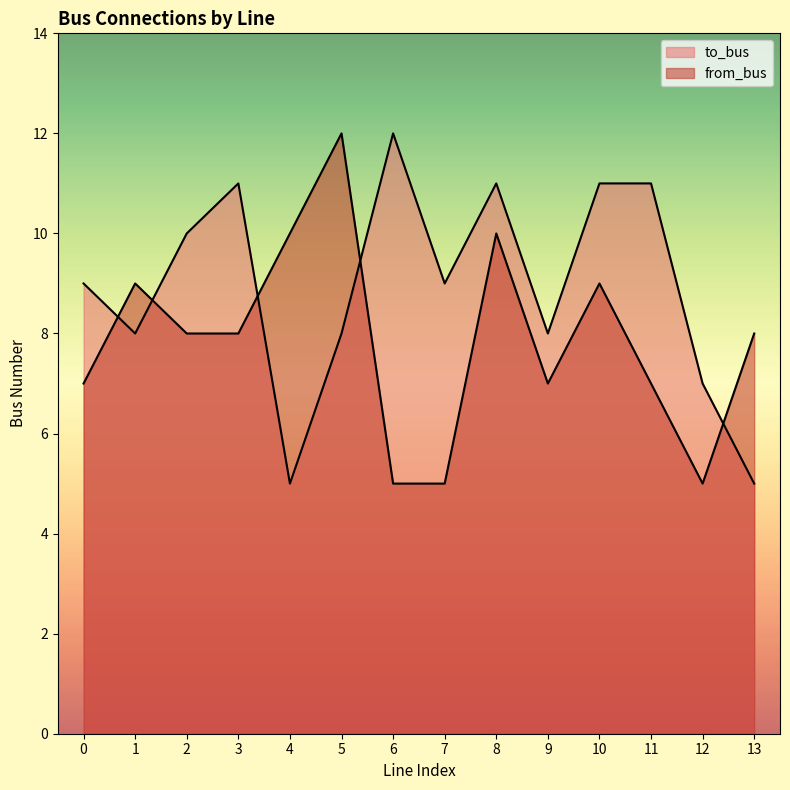

In to_bus, how many points are lower than both neighbors (excluding endpoints)?

4